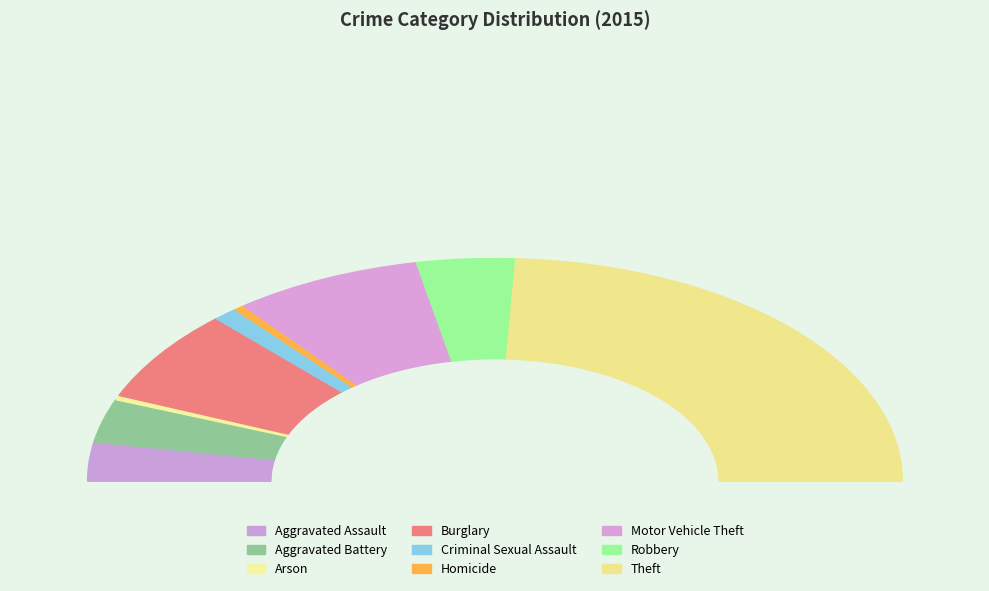

Count the number of slices in the pie.

9